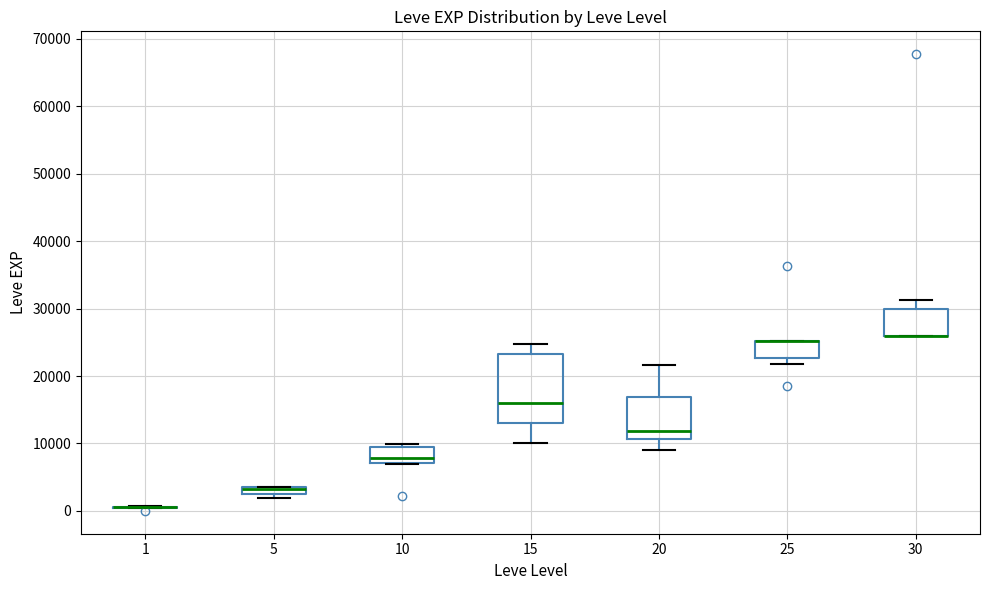

Which box is the tallest, from its lower edge to its upper edge?

15